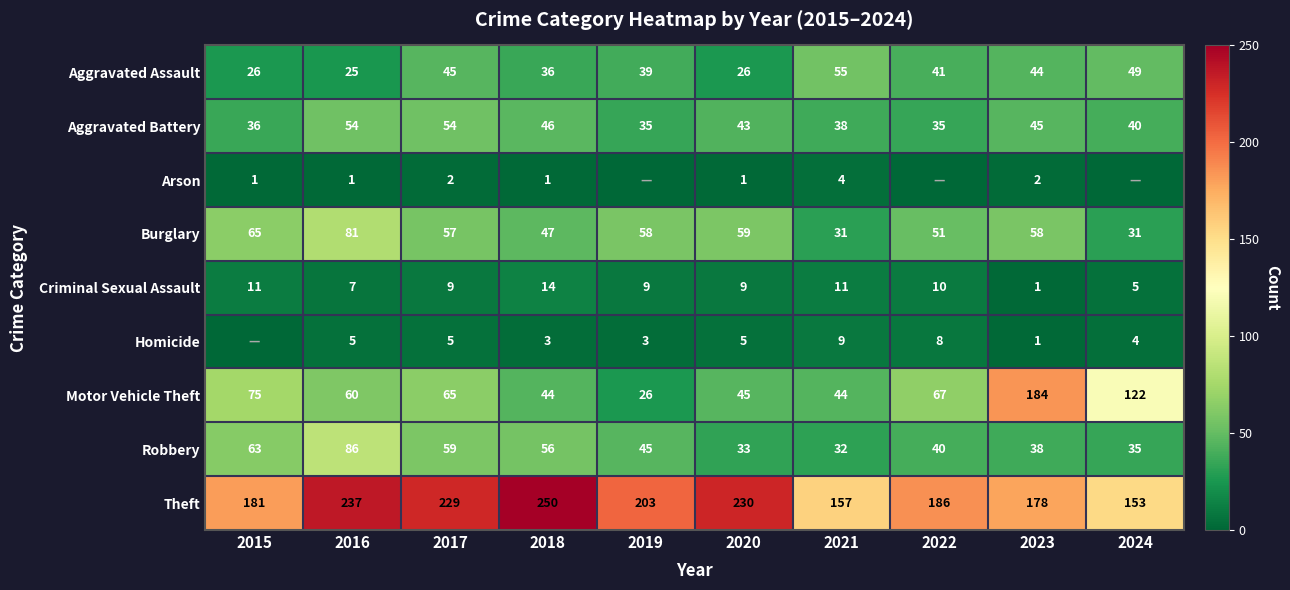

At which category is the sum across all series the highest?

2016